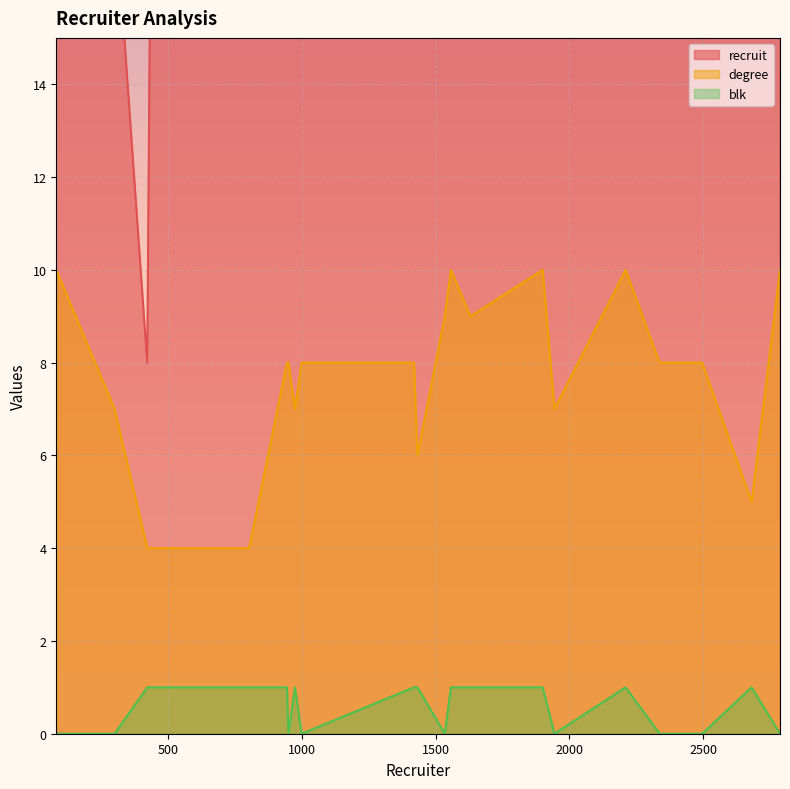

Reading right to left, transcribe all the data shown in this chart.

recruit: 803=300	1900=294	974=291	2496=256	1944=251	1534=242	2337=238	999=227	2787=199	1557=198	1432=192	82=164	950=82	2210=80	944=39	1419=37	2681=26	300=18	1630=17	422=8
degree: 803=4	1900=10	974=7	2496=8	1944=7	1534=9	2337=8	999=8	2787=10	1557=10	1432=6	82=10	950=8	2210=10	944=8	1419=8	2681=5	300=7	1630=9	422=4
blk: 803=1	1900=1	974=1	2496=0	1944=0	1534=0	2337=0	999=0	2787=0	1557=1	1432=1	82=0	950=0	2210=1	944=1	1419=1	2681=1	300=0	1630=1	422=1